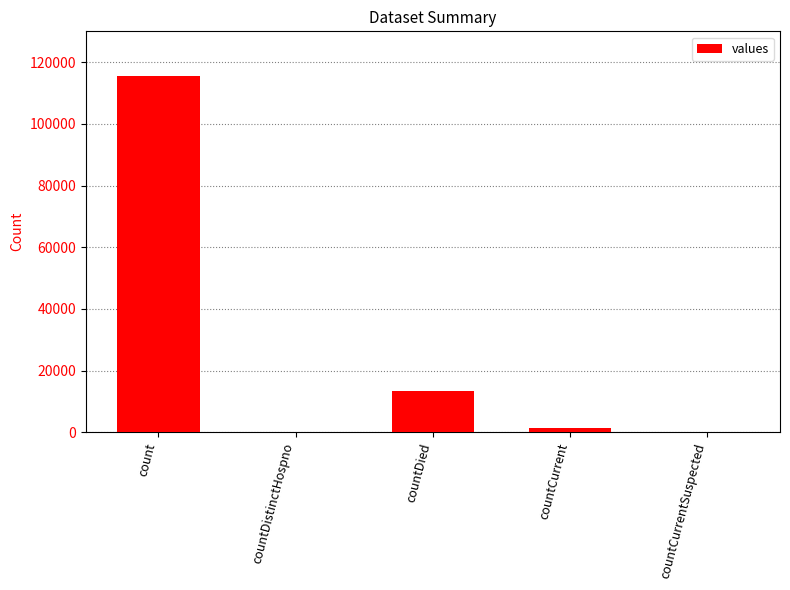

What is the greatest value displayed?

115379